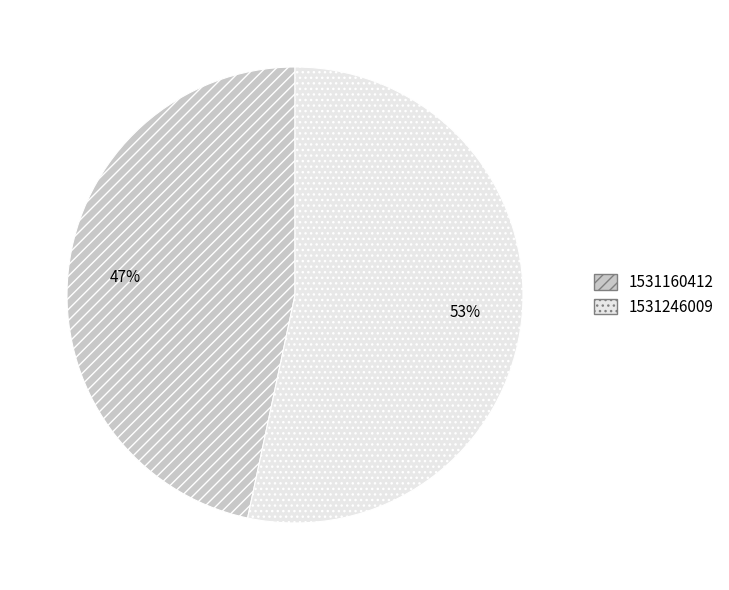

To the nearest percent, what portion does 1531246009 represent?

53%